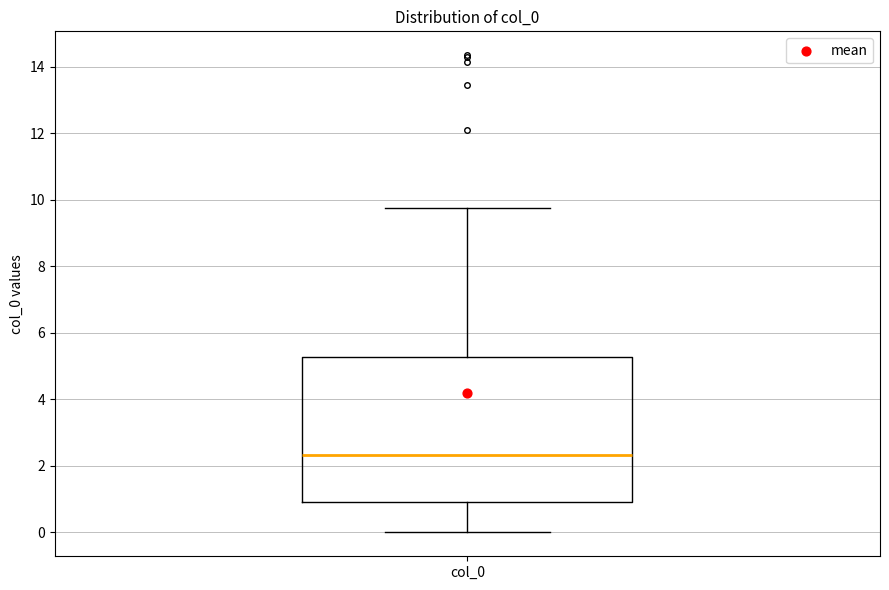

Where is the lower edge of the box for col_0 on the y-axis? The values are not printed on the chart, so give them approximately, as read against the axis.

0.8